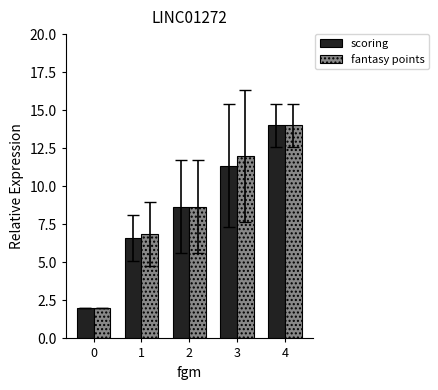

What is the value of the fantasy points bar at the 3rd from the left?

8.7